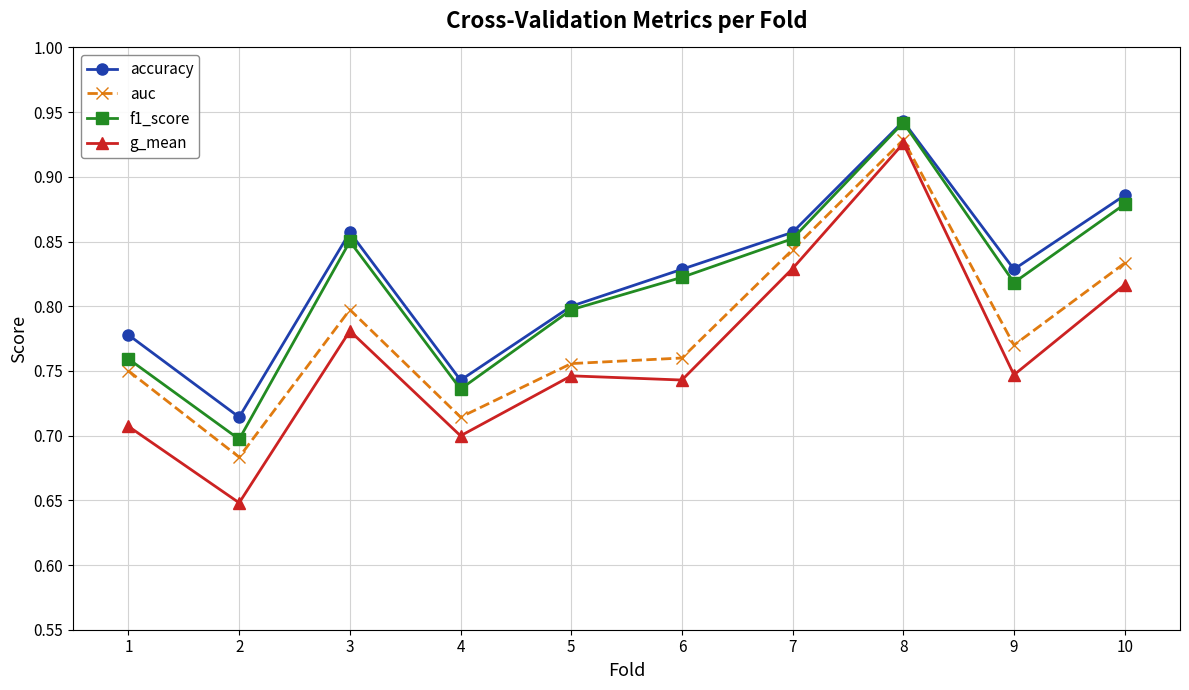

Count the auc values in the range 0 to 1.

10